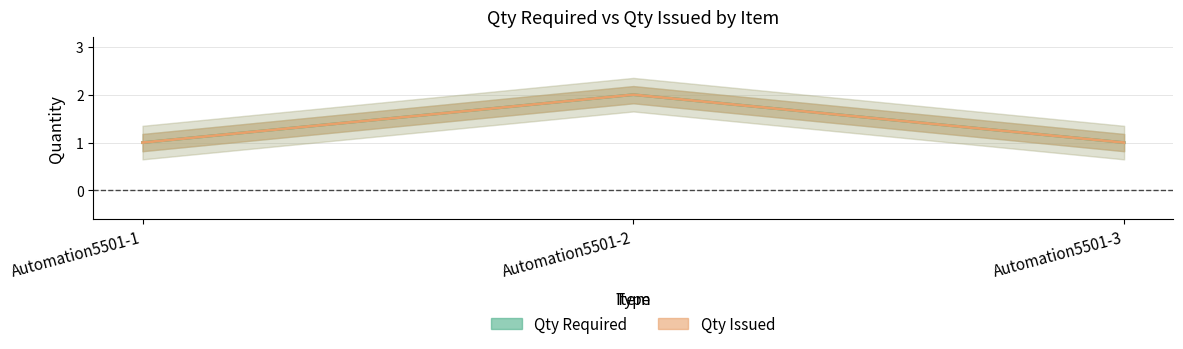

Does the chart have visible grid lines?

Yes